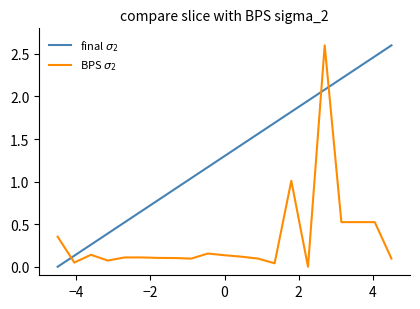

What is the maximum value shown in the chart?

2.6